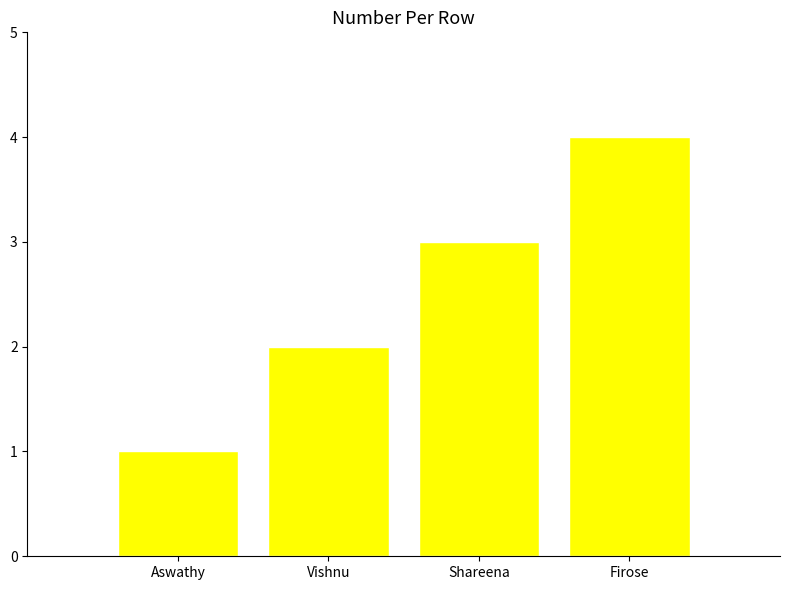

Reading right to left, what are all the values shown in this chart?

4	3	2	1